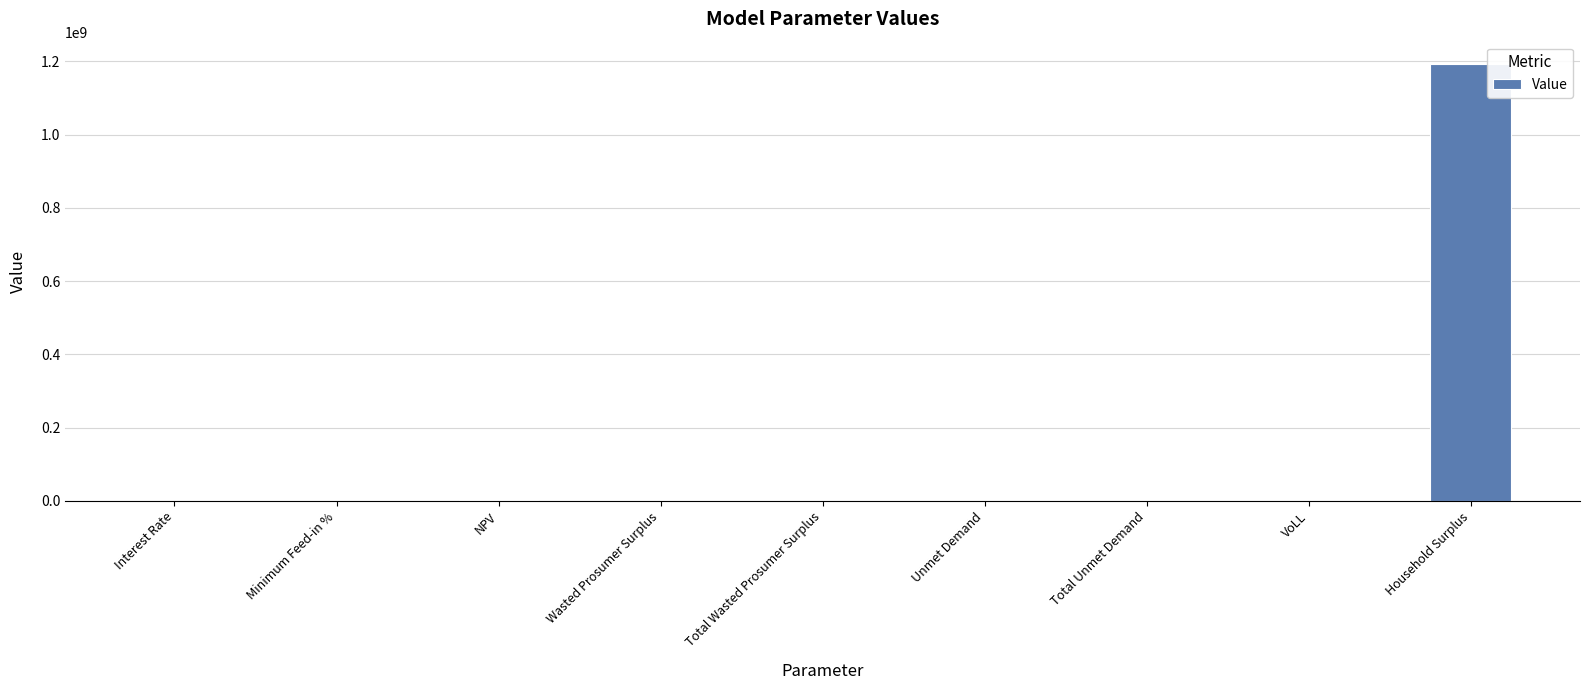

Which has a higher value, NPV or Household Surplus?

Household Surplus